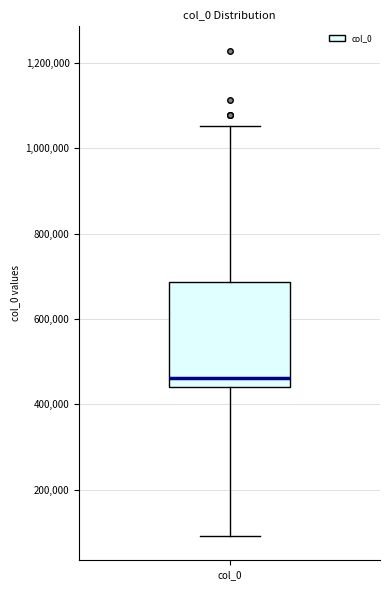

Read this box plot against the y-axis: the position of the median line, the range covered by the box, and the ends of both whiskers. The values are not printed on the chart, so give them approximately, as read against the axis.

median 460000, box 440000 to 680000, whiskers 100000 to 1060000